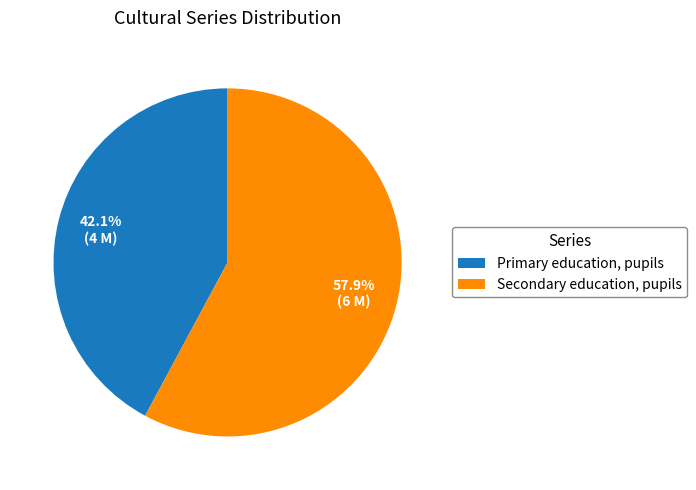

What percentage do Secondary education, pupils and Primary education, pupils together represent?

100.0%